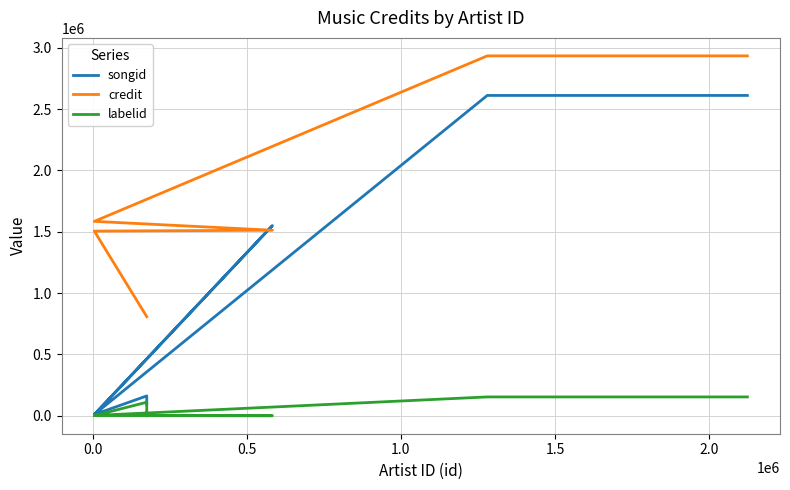

Which series ends up on top after the final intersection of songid and credit?

credit